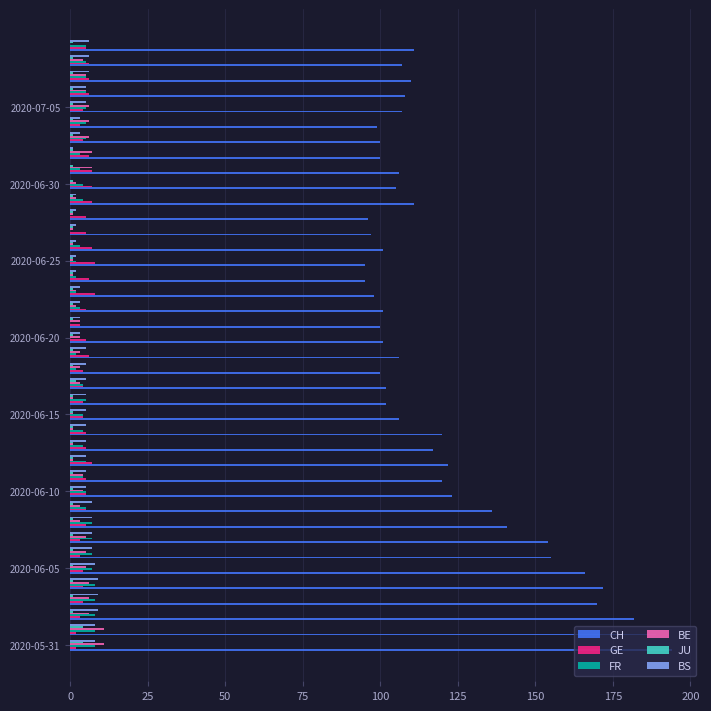

What is the sum of all FR values?

173